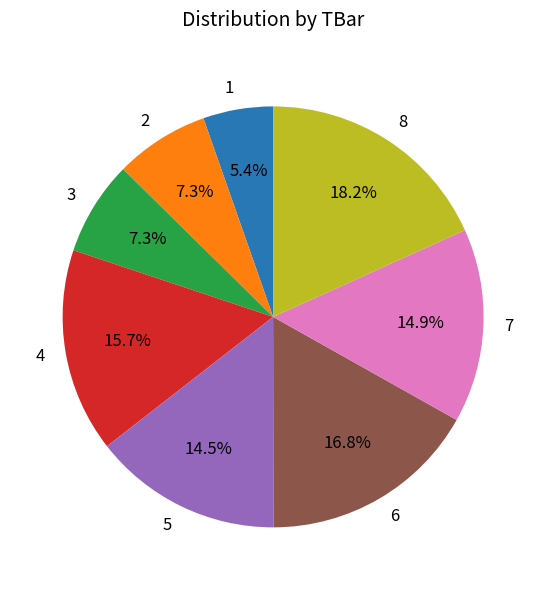

Approximately how many times larger is the value at 7 compared to 6?

0.9